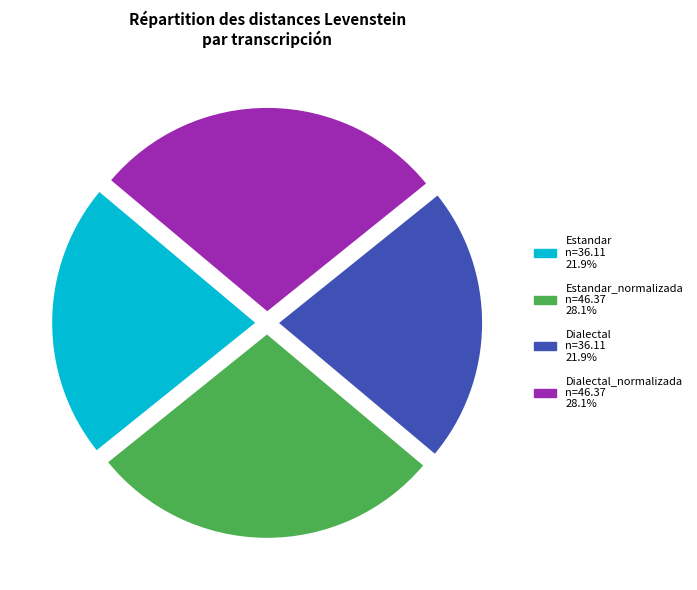

Is there any slice that represents more than half of the pie?

No